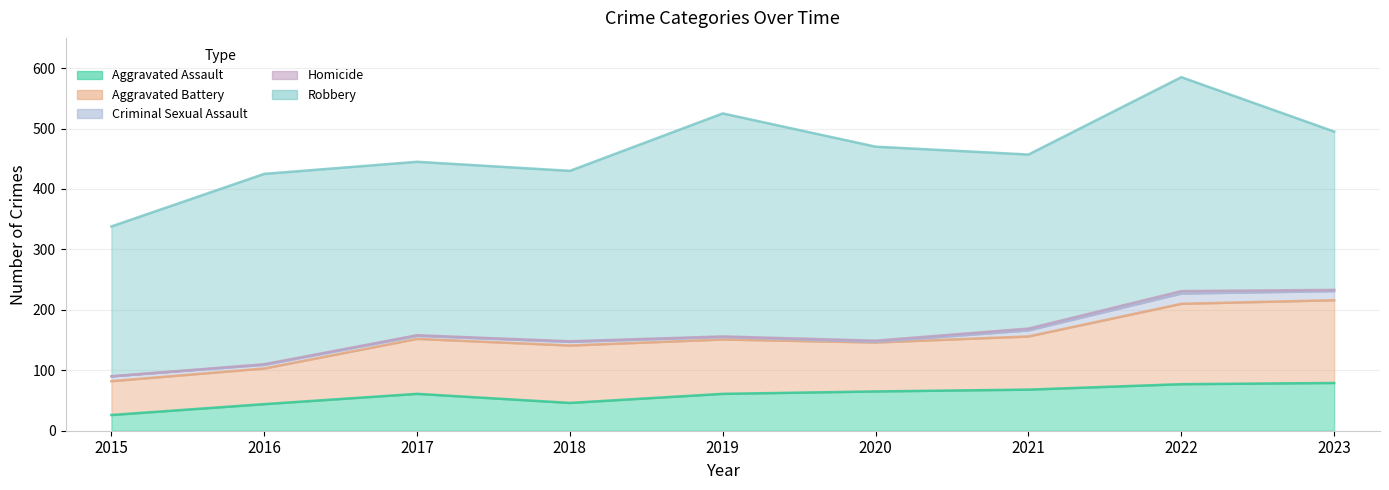

Is the value of Robbery at 2019 greater than the value of Aggravated Assault at 2022?

Yes